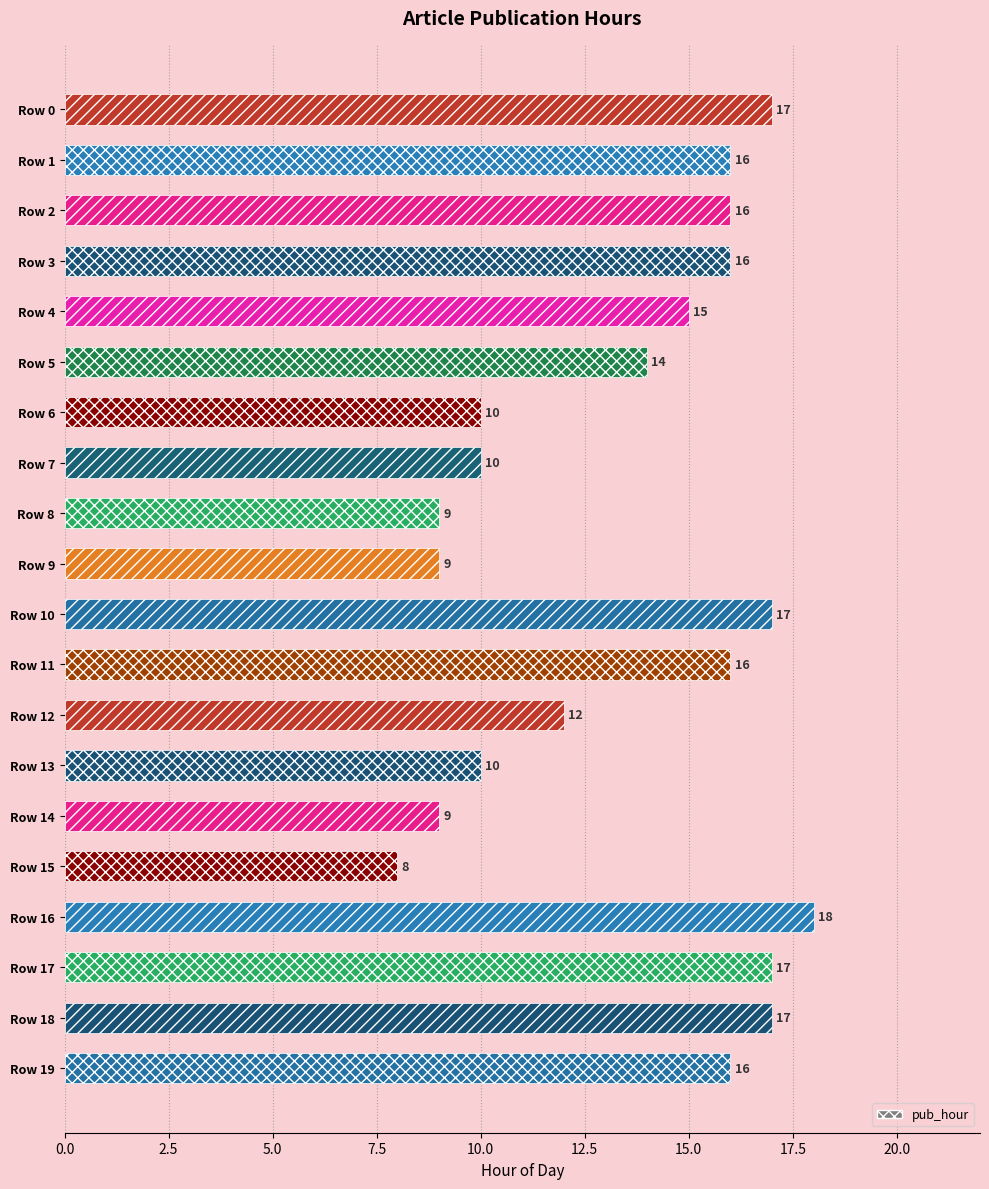

What is the value of the 7th bar from the top?

10